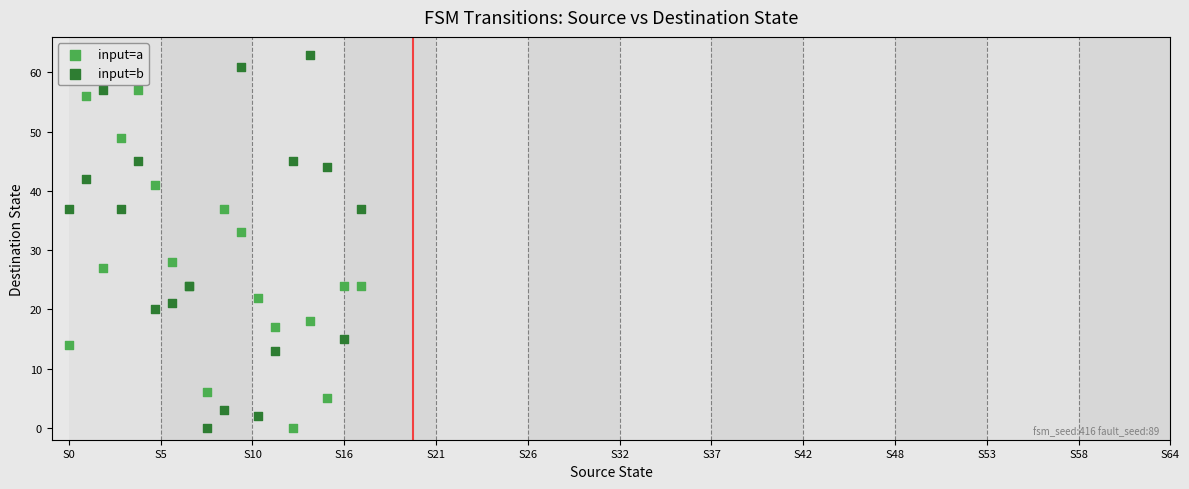

Which series reaches the maximum Y coordinate?

input=b